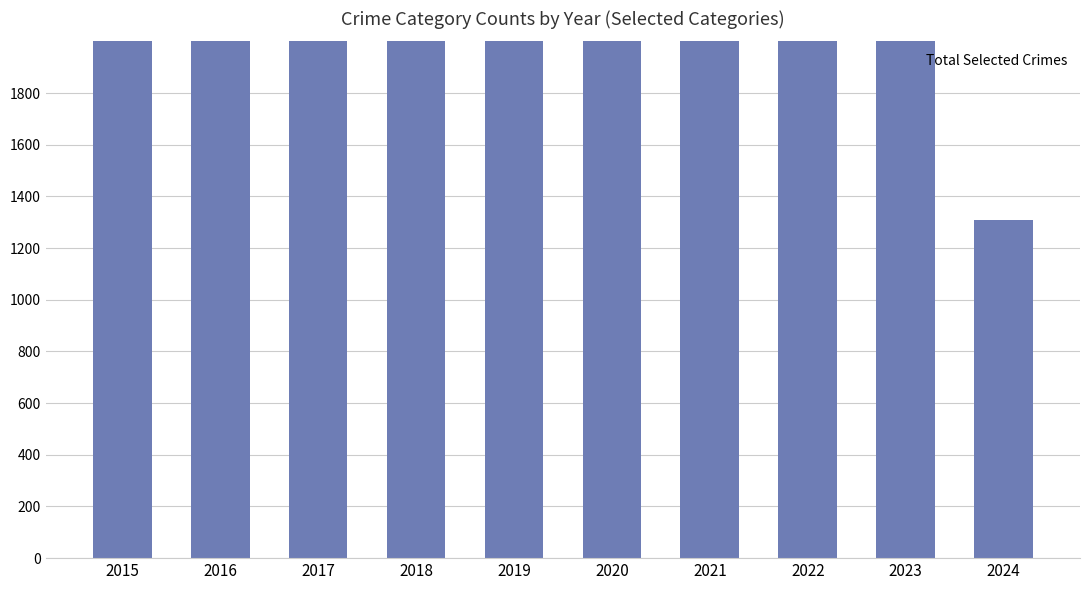

What is the maximum value shown in the chart?

2978